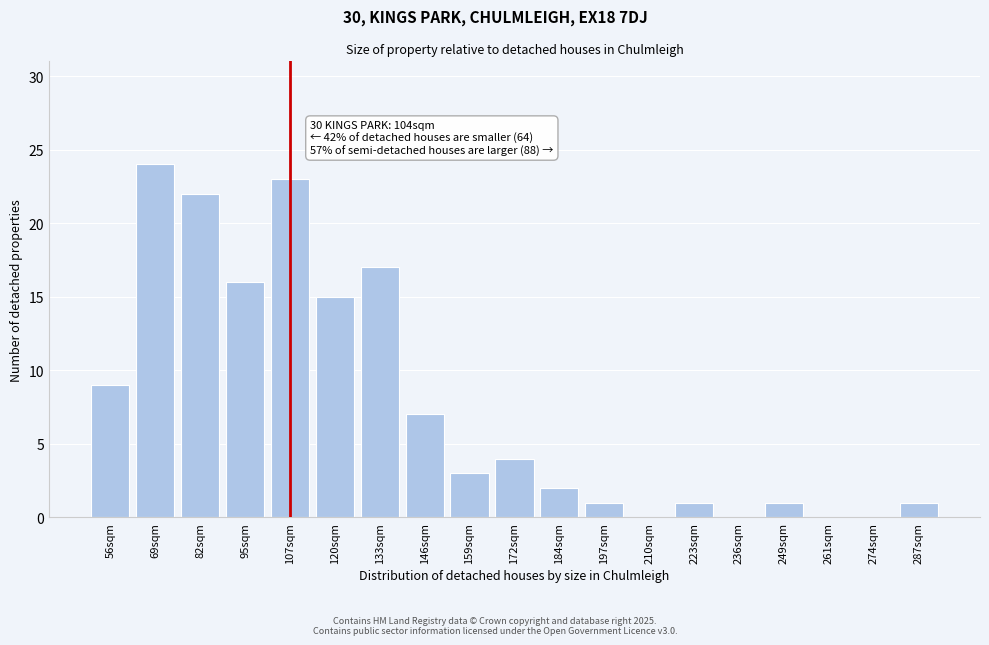

Reading left to right, transcribe all the data shown in this chart.

56sqm=9	69sqm=24	82sqm=22	95sqm=16	107sqm=23	120sqm=15	133sqm=17	146sqm=7	159sqm=3	172sqm=4	184sqm=2	197sqm=1	210sqm=0	223sqm=1	236sqm=0	249sqm=1	261sqm=0	274sqm=0	287sqm=1